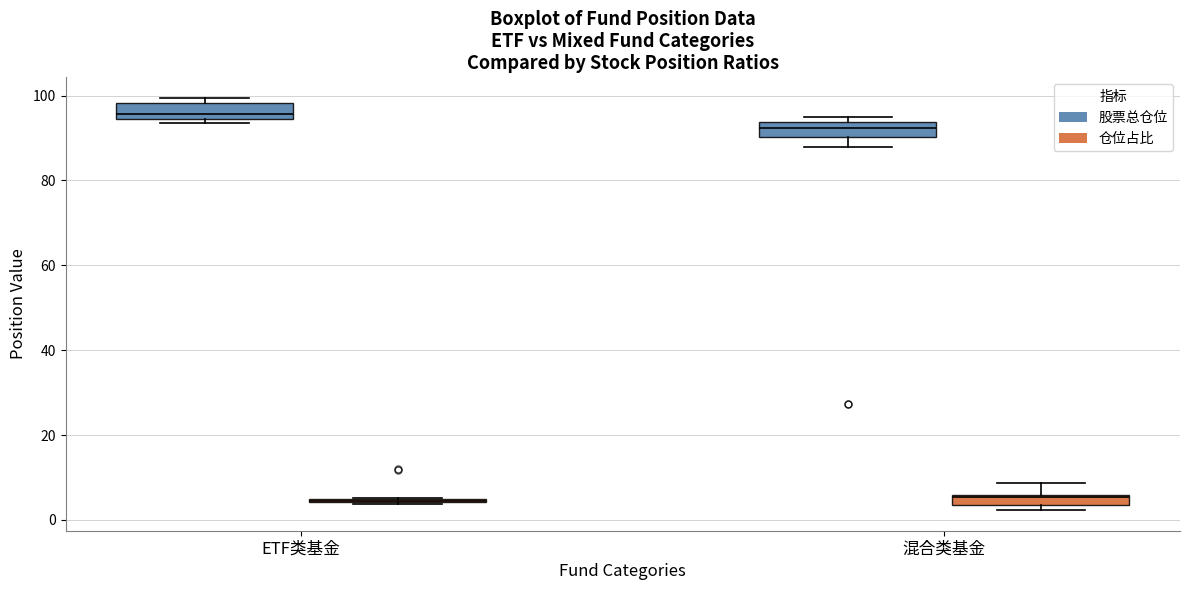

Where is the upper edge of the box for 混合类基金 (股票总仓位) on the y-axis? The values are not printed on the chart, so give them approximately, as read against the axis.

94